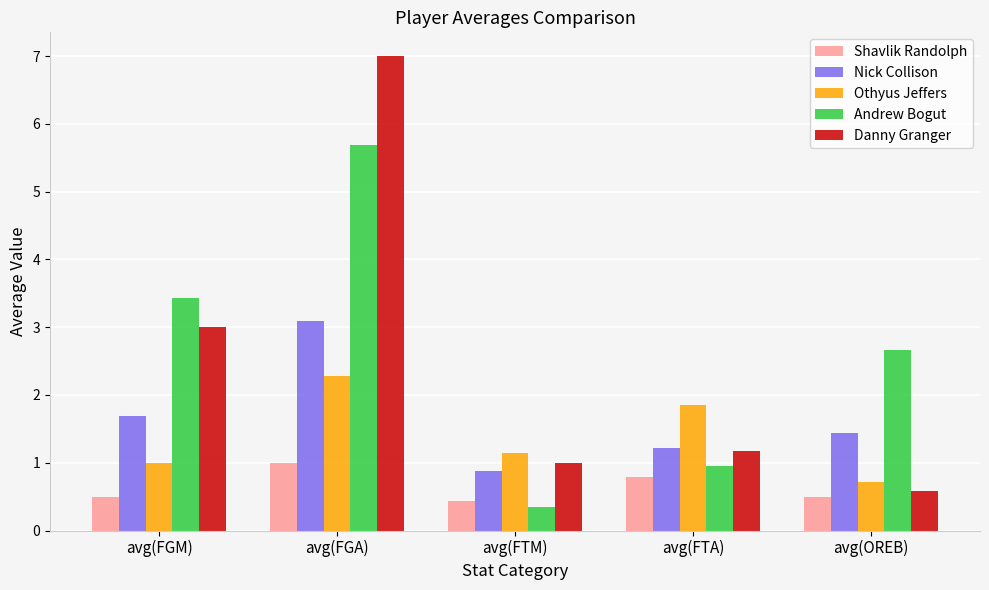

At which label does Andrew Bogut reach its minimum?

avg(FTM)